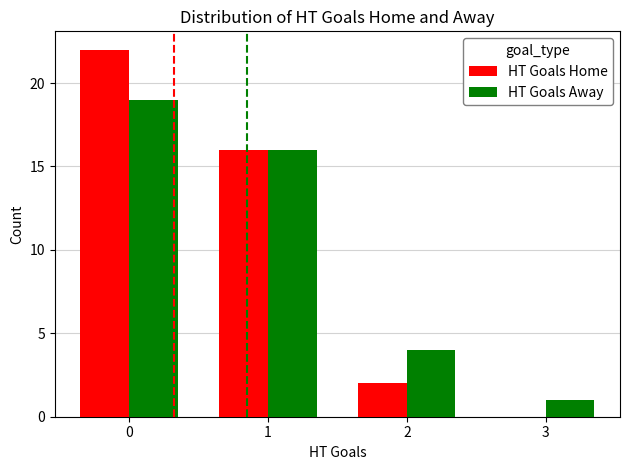

What is the sum of all HT Goals Home values?

40